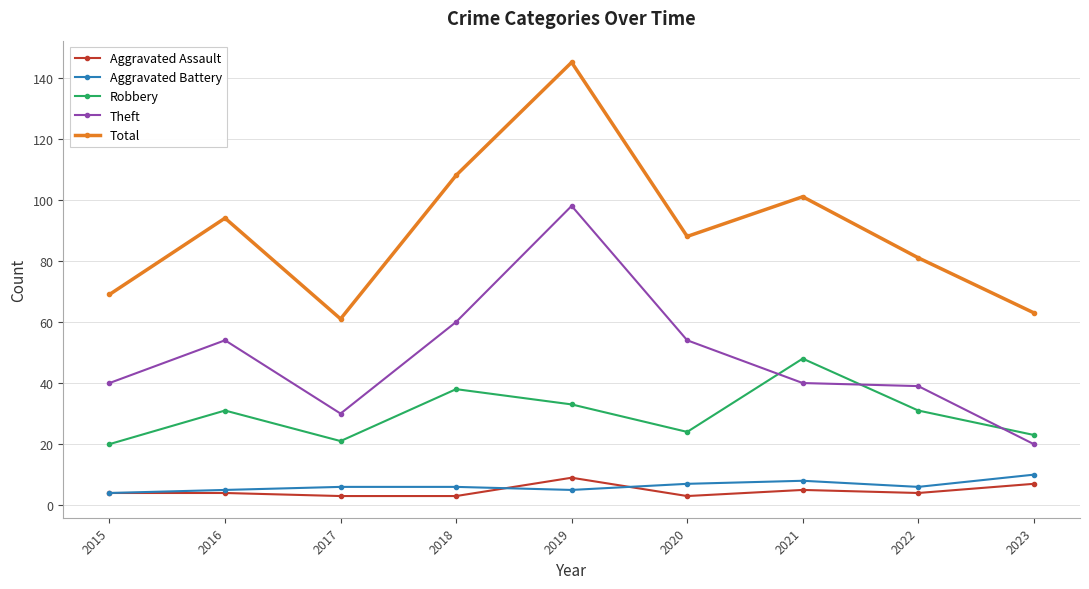

How many lines are shown in the chart?

5